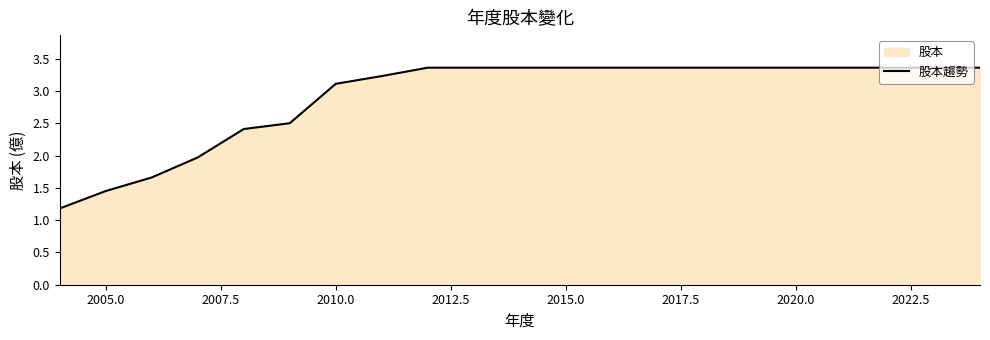

What is the difference between the maximum and minimum values?

2.2